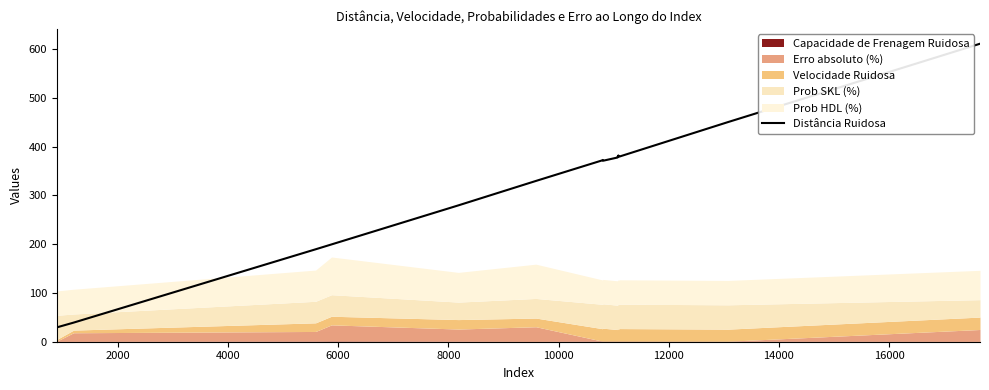

What is the lowest value of the Distância Ruidosa series?

29.4